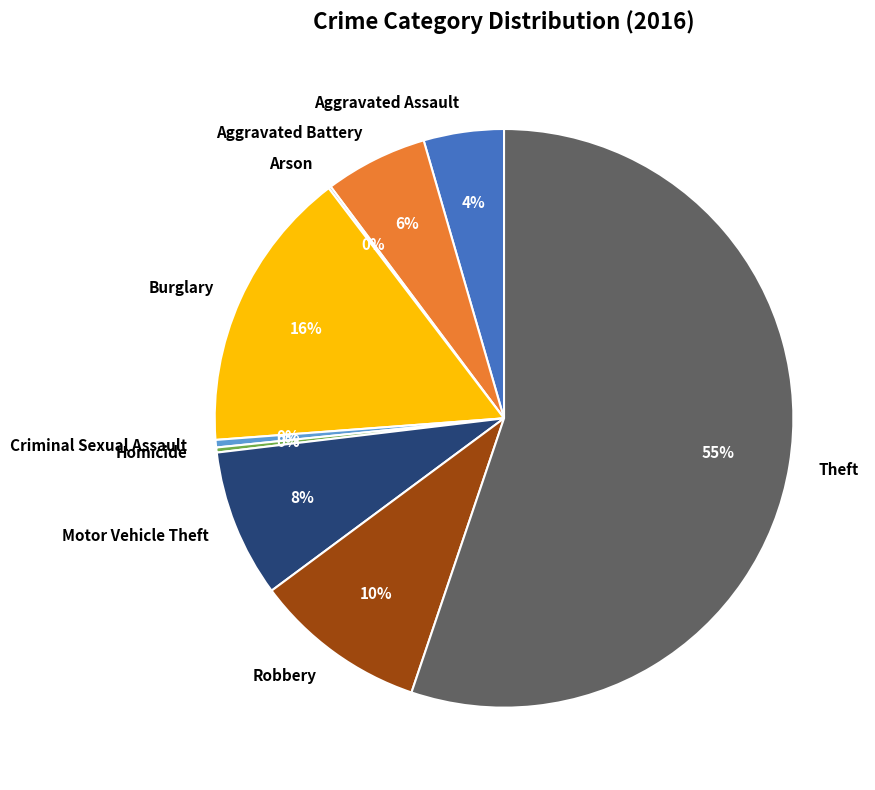

To the nearest percent, what is the difference between the Aggravated Assault and Criminal Sexual Assault slice percentages?

4%